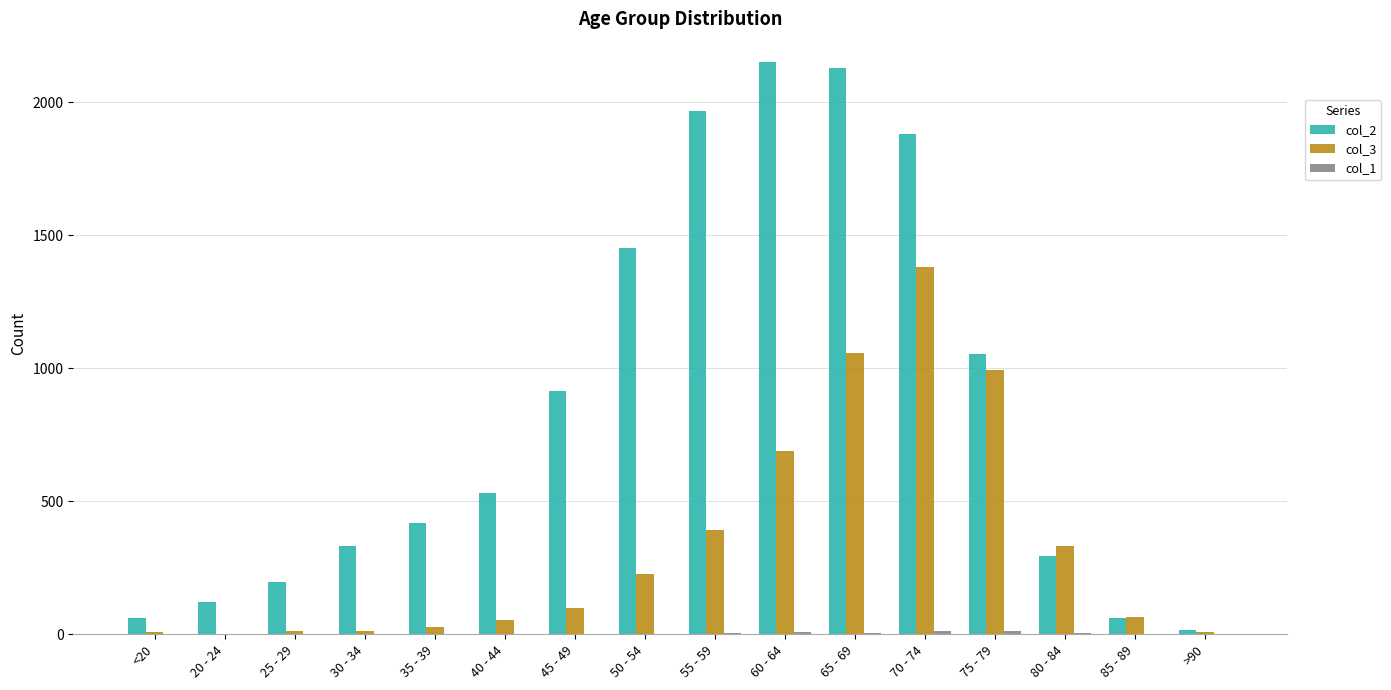

Are the bars grouped side by side (vs. stacked)?

Yes